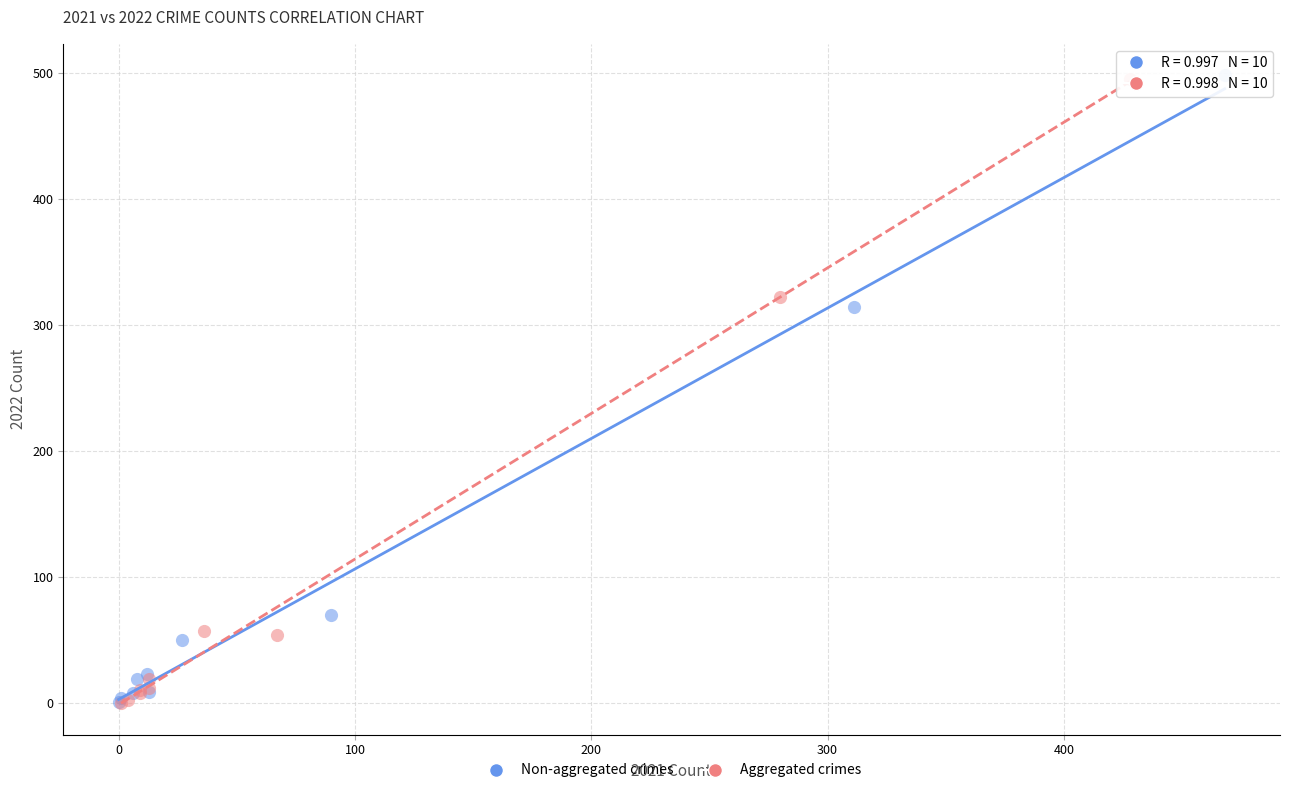

Which series has the largest Y range (max minus min)?

Non-aggregated crimes